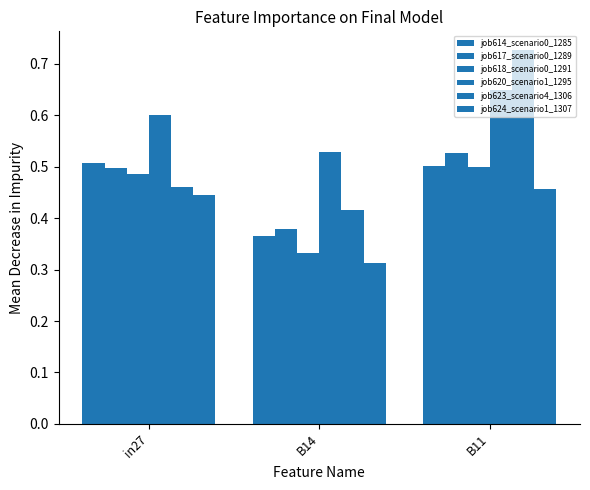

Which series has the widest spread of values?

job623_scenario4_1306